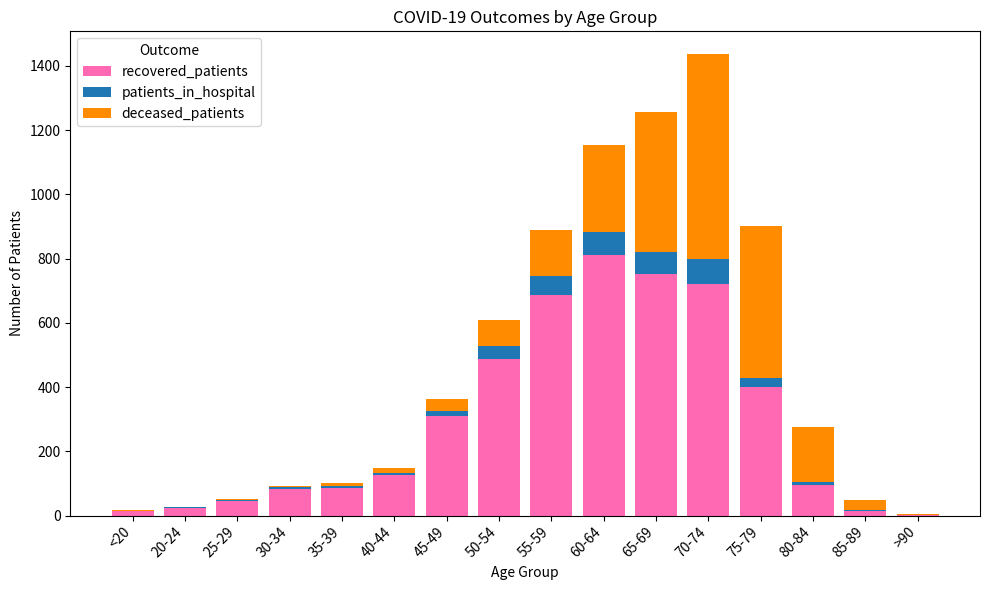

At which category is the sum across all series the highest?

70-74